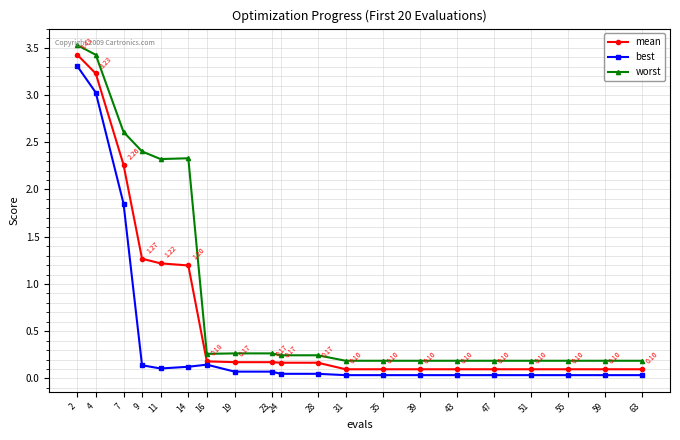

True or false: mean and best cross at least once.

False